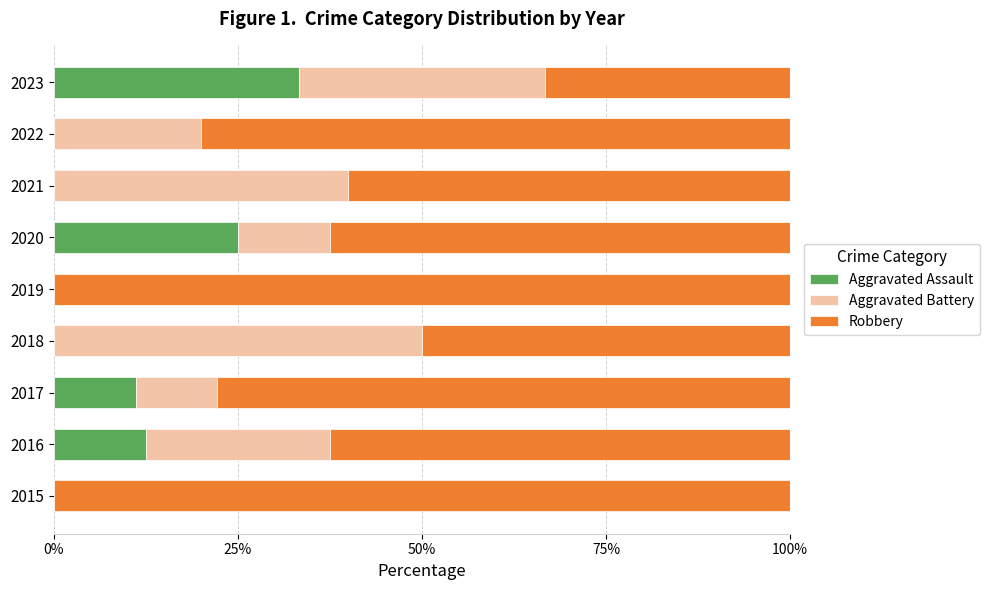

How many data points does each series have?

9